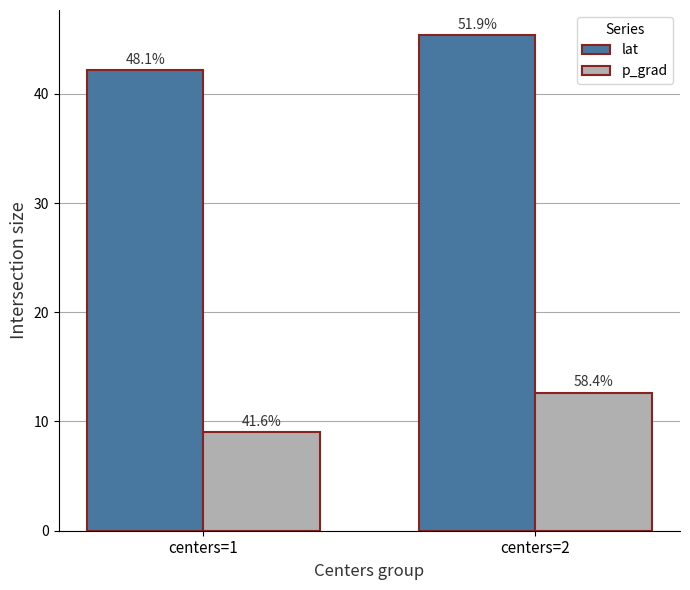

What are all the series names shown in the legend?

lat, p_grad